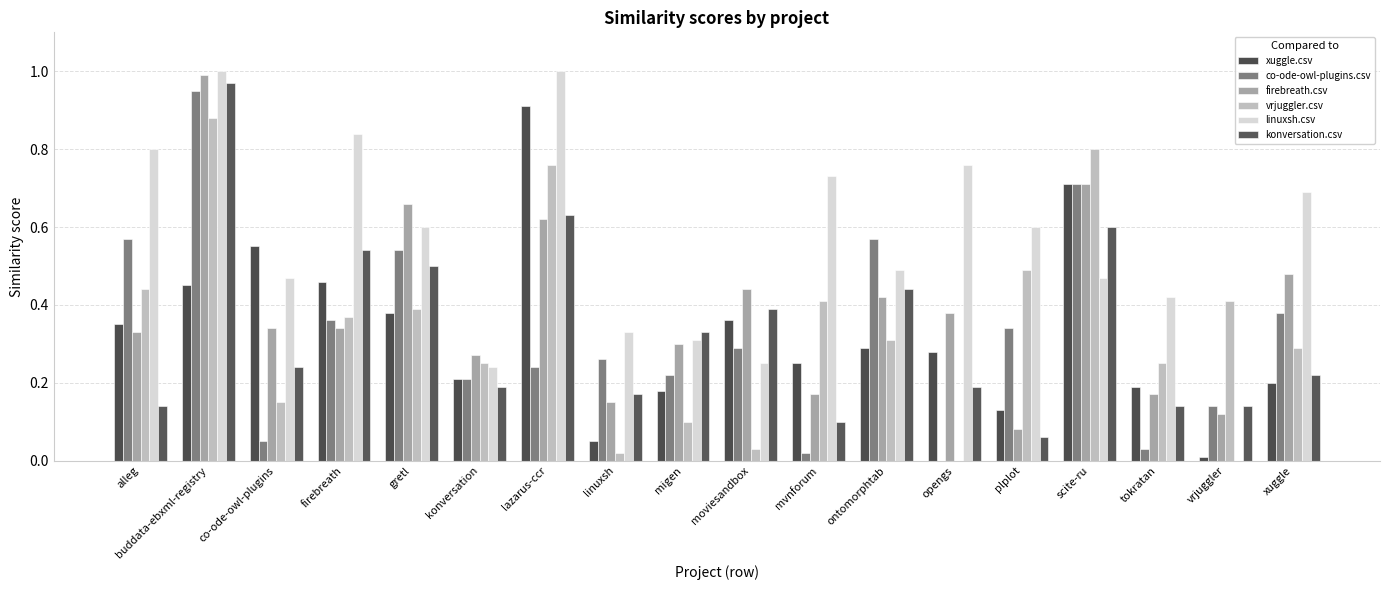

True or false: vrjuggler.csv has a value of 1.3 at buddata-ebxml-registry.

False